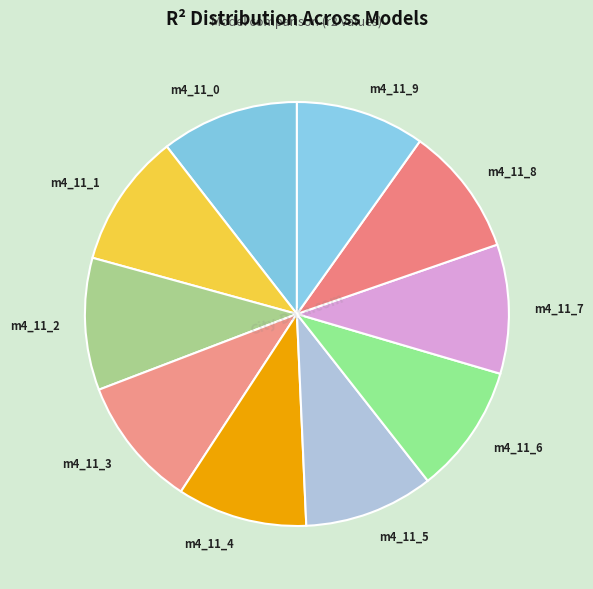

Is there any slice that represents more than half of the pie?

No